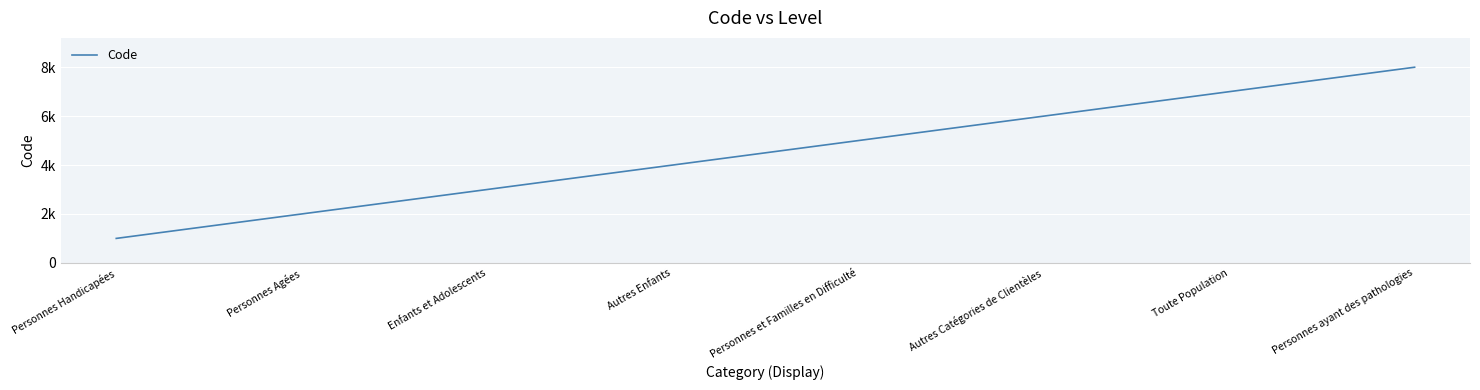

Does the chart display data point markers on the line(s)?

No